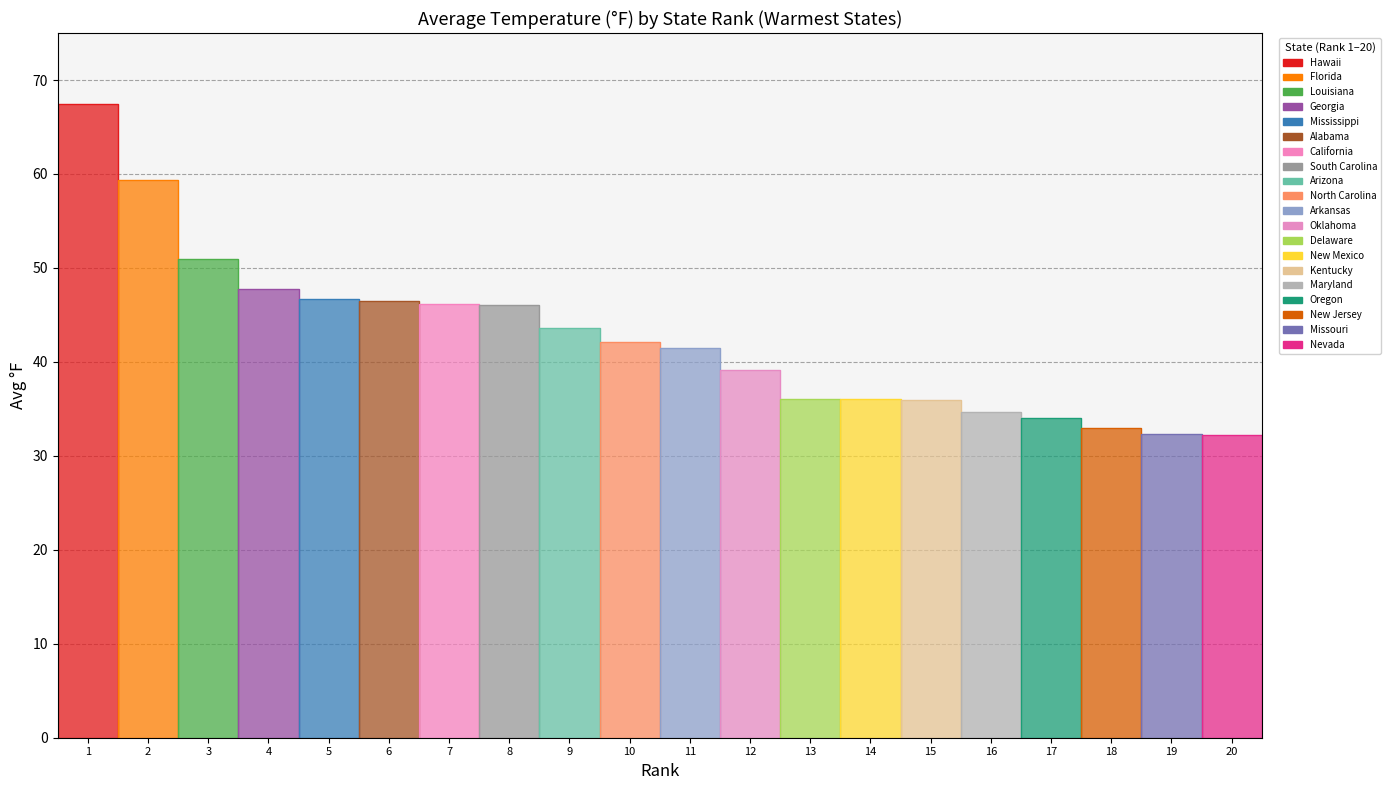

Count the number of categories in the chart.

20